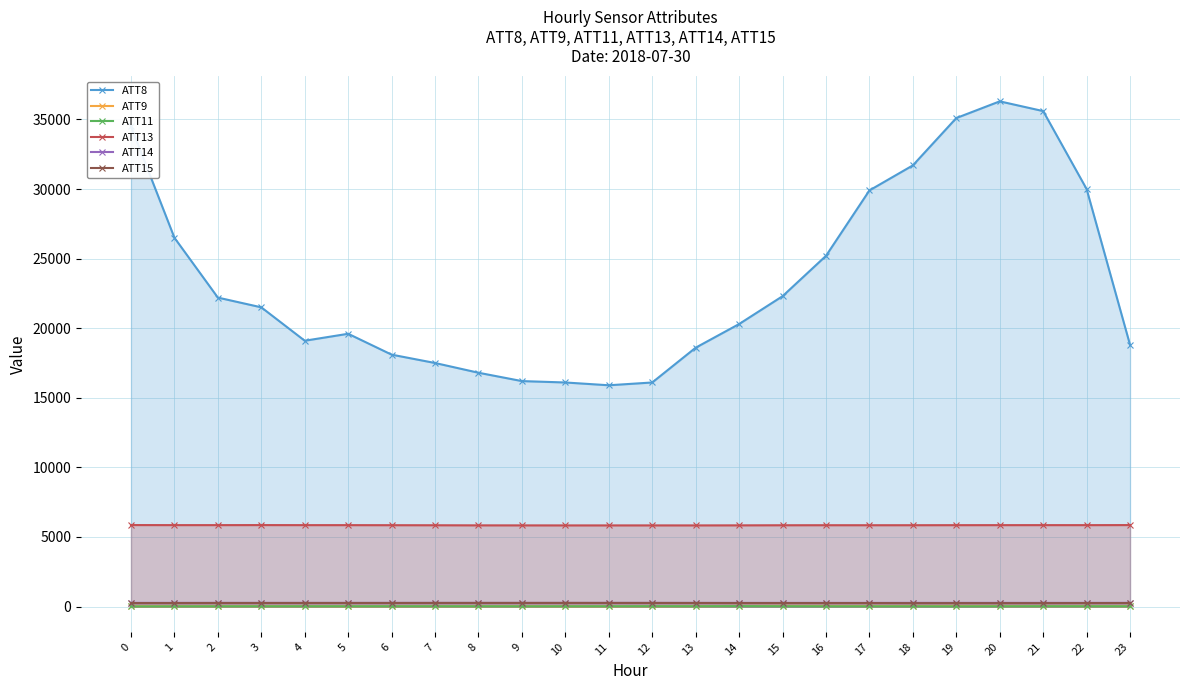

What are all the series names shown in the legend?

ATT8, ATT9, ATT11, ATT13, ATT14, ATT15